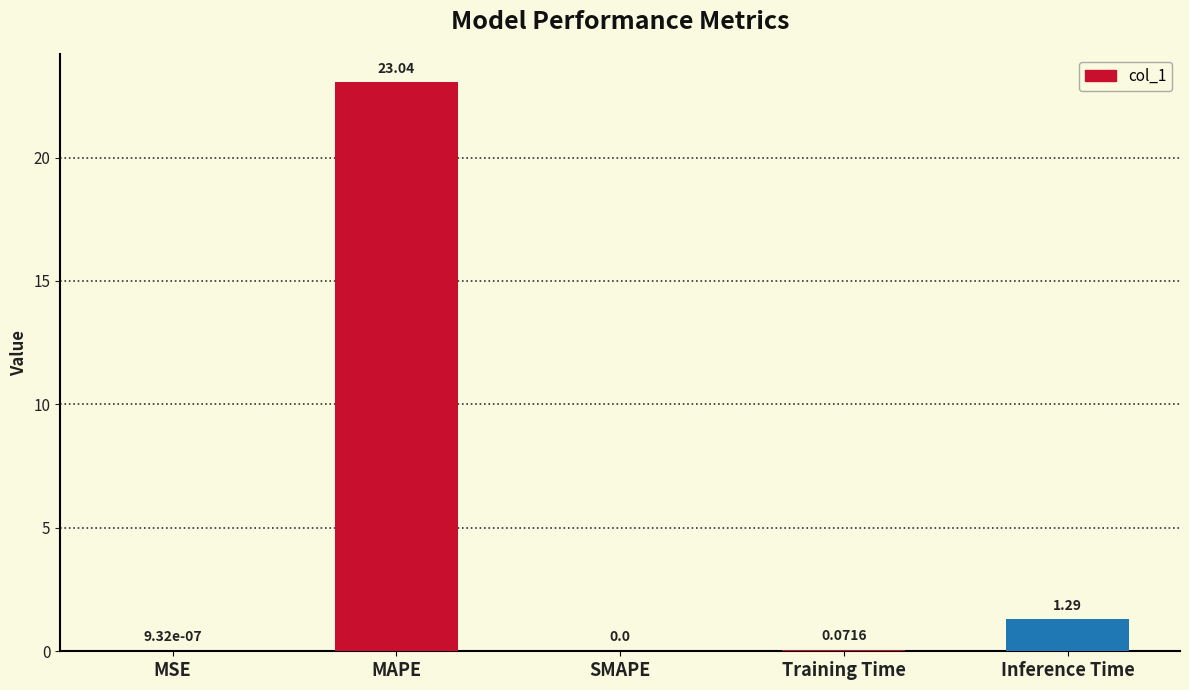

Which label corresponds to the largest value in the chart?

MAPE